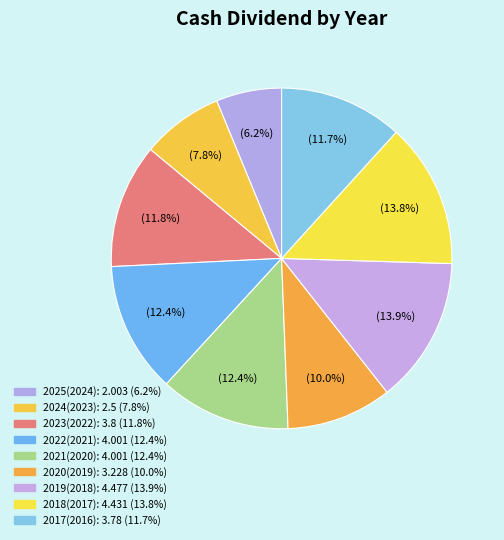

Is it true that 2018(2017) is 14% of the pie?

True